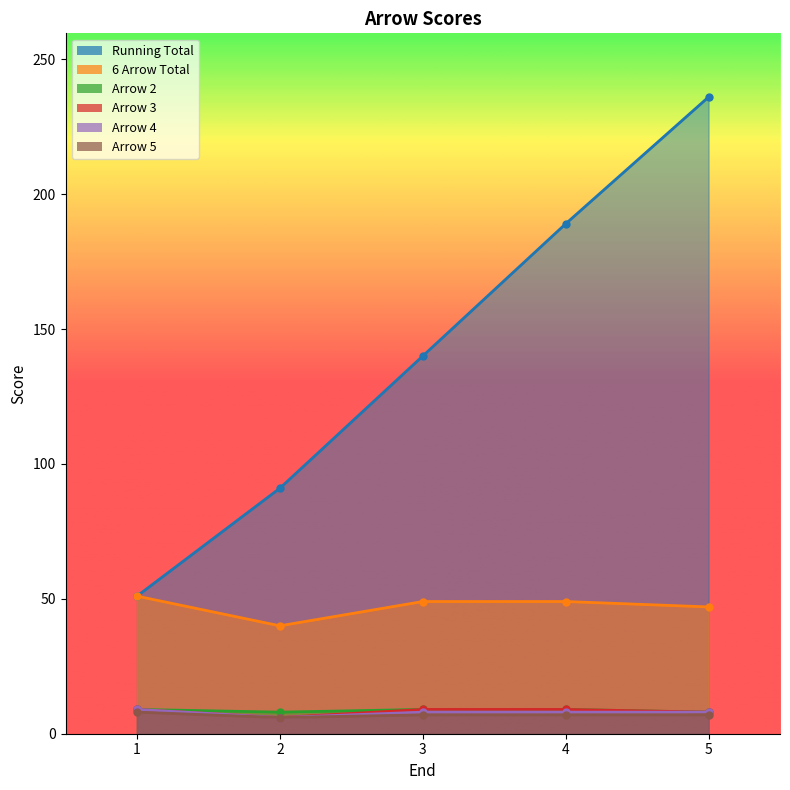

What are all the series names shown in the legend?

Running Total, 6 Arrow Total, Arrow 2, Arrow 3, Arrow 4, Arrow 5